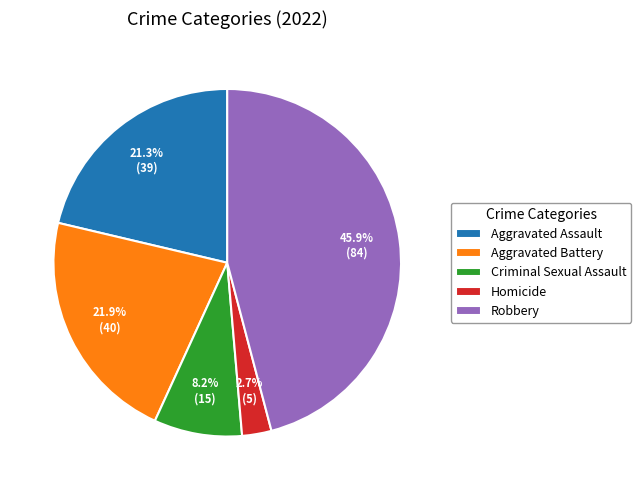

Which has a higher value, Homicide or Criminal Sexual Assault?

Criminal Sexual Assault